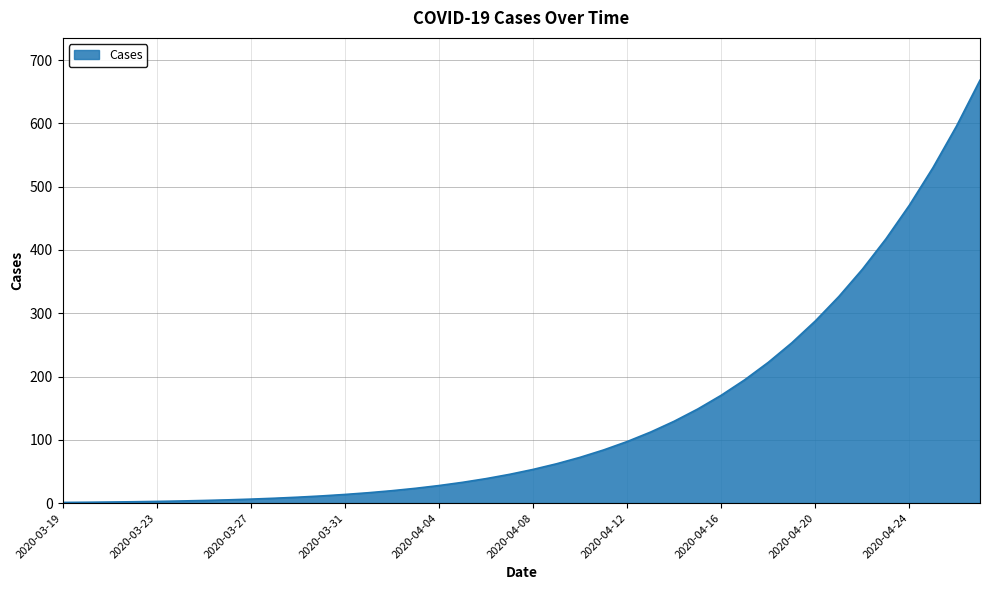

How many lines are shown in the chart?

1